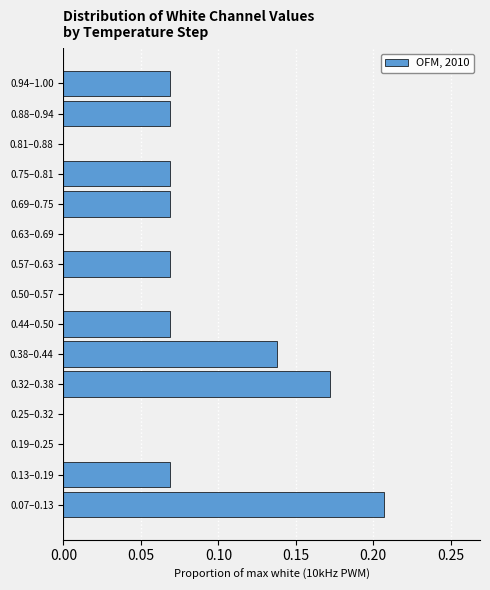

What is the sum of all values?

1.0